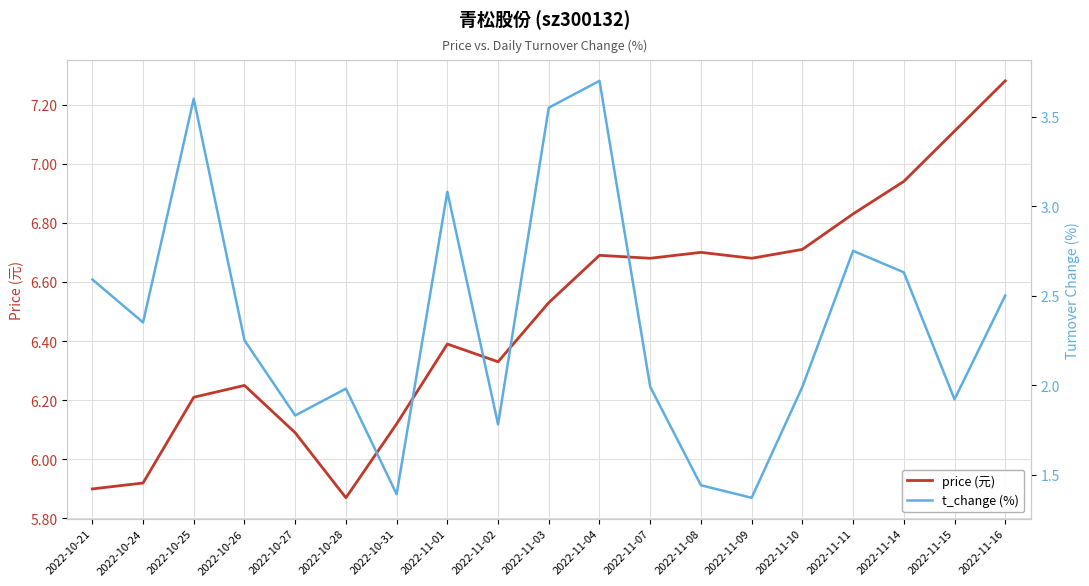

Where is the first local maximum for price (元)?

2022-10-26